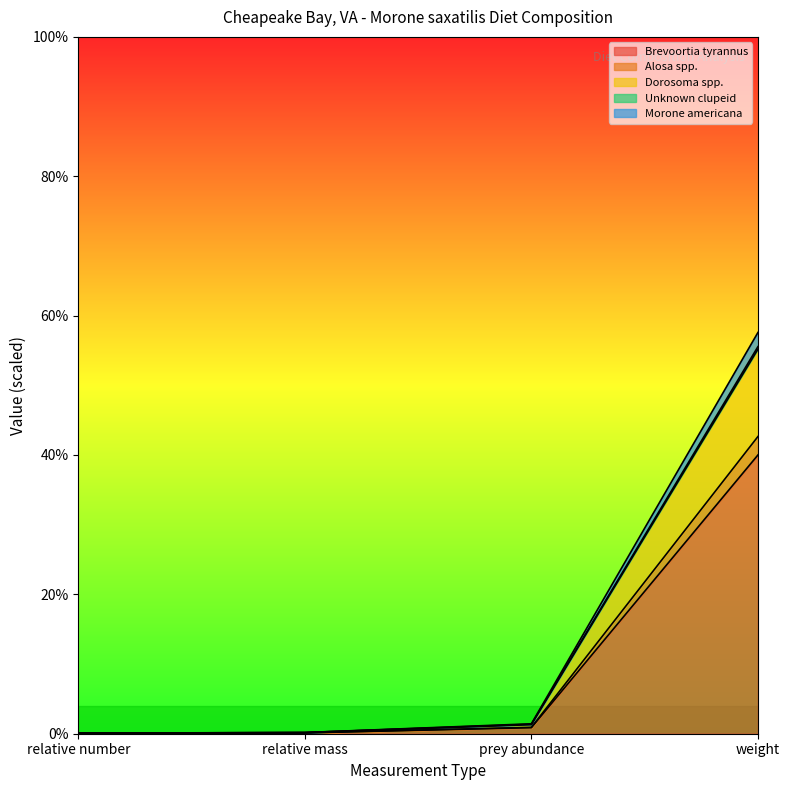

At which category is the sum across all series the highest?

weight